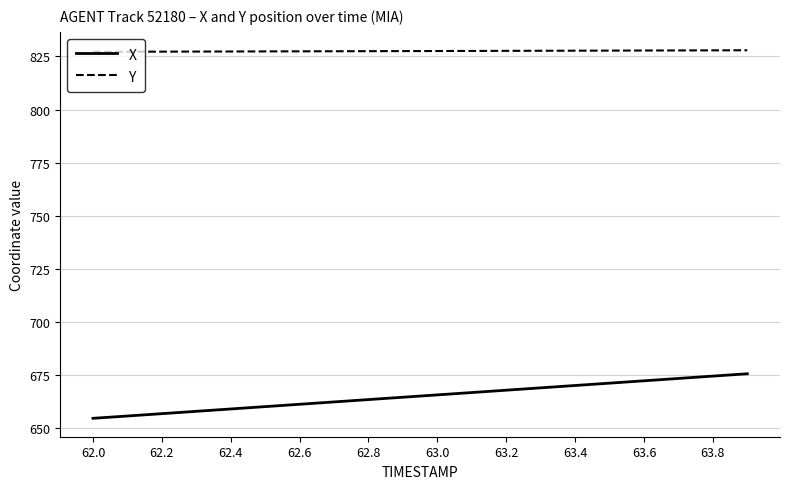

Which series has the widest spread of values?

X